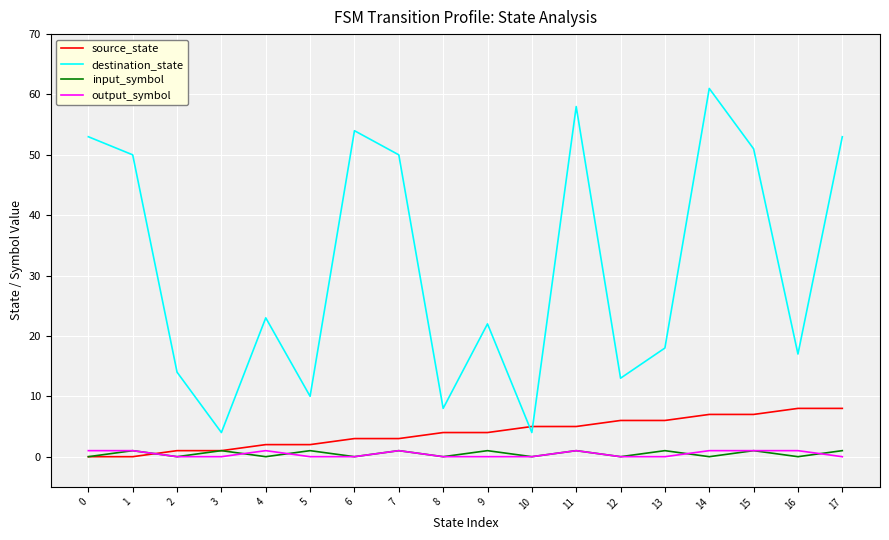

What are all the series names shown in the legend?

source_state, destination_state, input_symbol, output_symbol